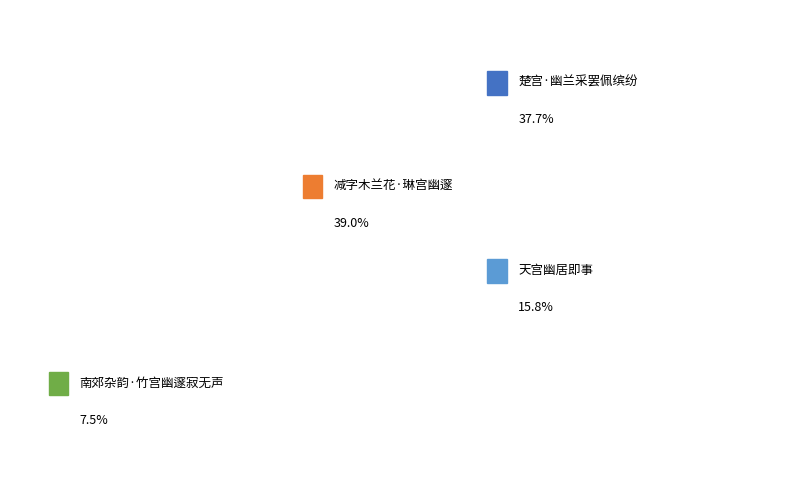

What percentage is the 楚宫·幽兰采罢佩缤纷 slice, to the nearest percent?

38%